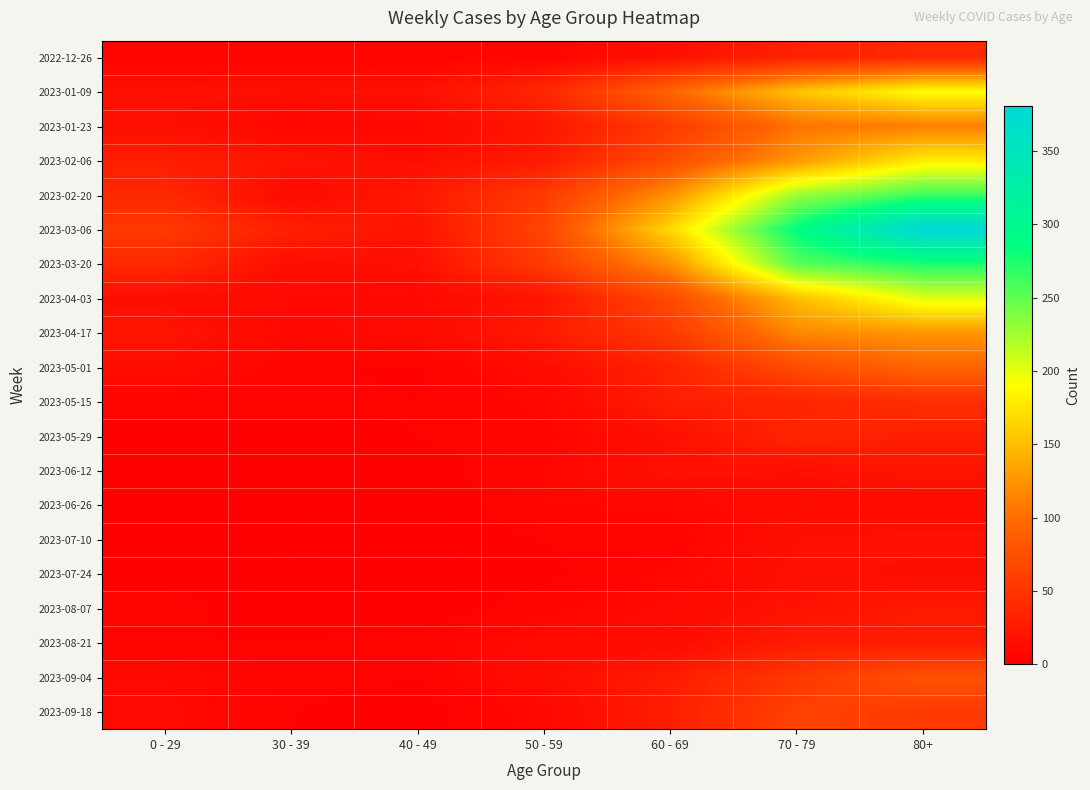

Which series has the largest range (max minus min)?

2023-03-06